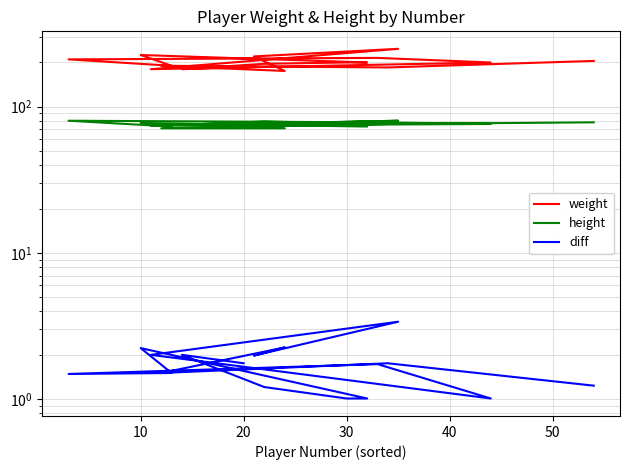

In weight, how many points are higher than both neighbors (excluding endpoints)?

4